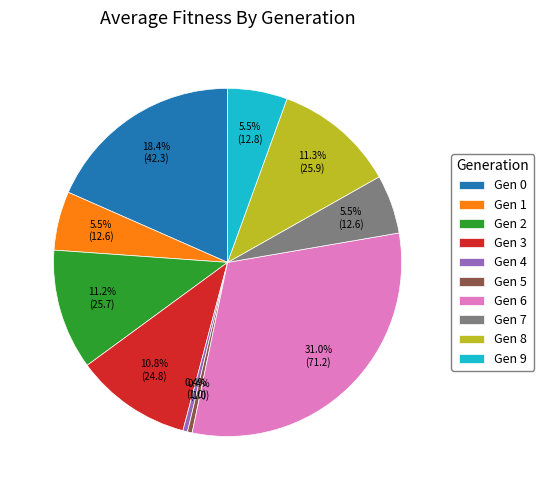

Which slice is the largest?

Gen 6